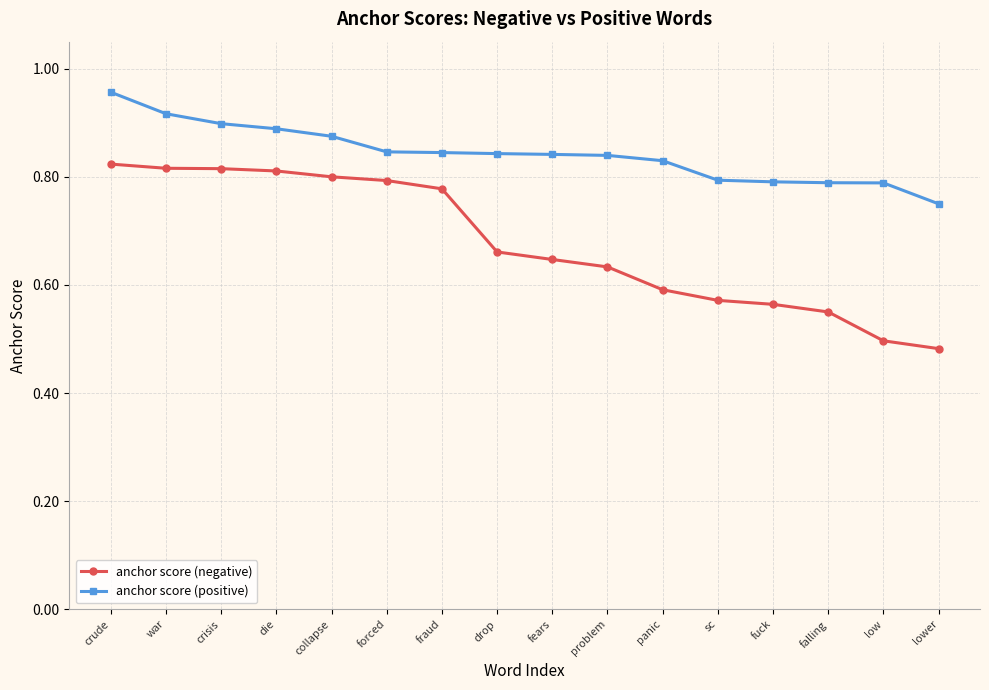

What is the label of the 16th point from the right?

crude